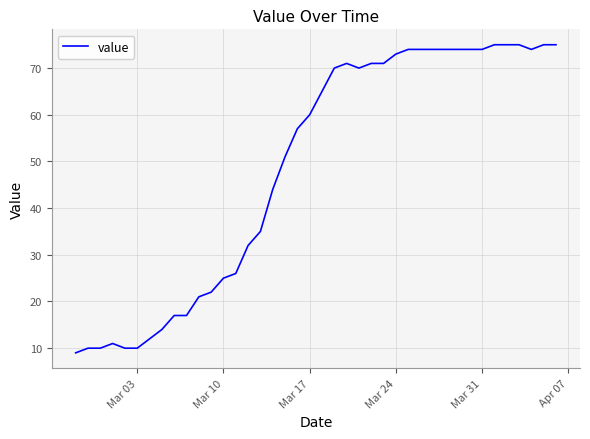

Reading left to right, extract all data points from this chart.

9	10	10	11	10	10	12	14	17	17	21	22	25	26	32	35	44	51	57	60	65	70	71	70	71	71	73	74	74	74	74	74	74	74	75	75	75	74	75	75